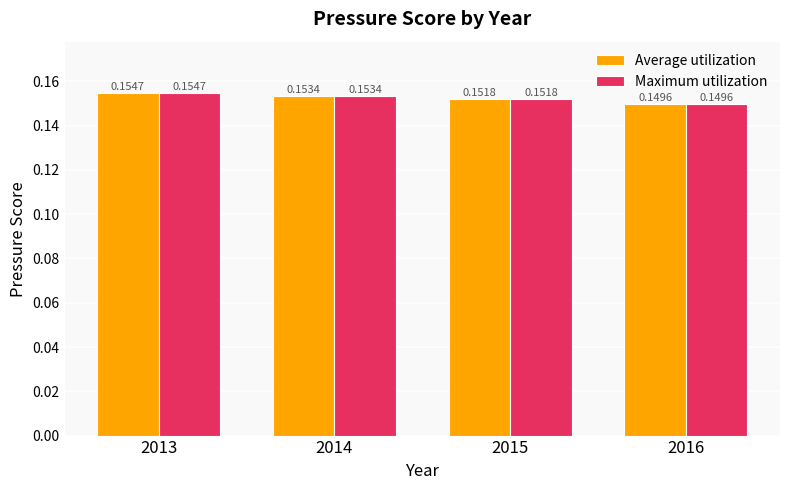

What is the sum of all Maximum utilization values?

0.6